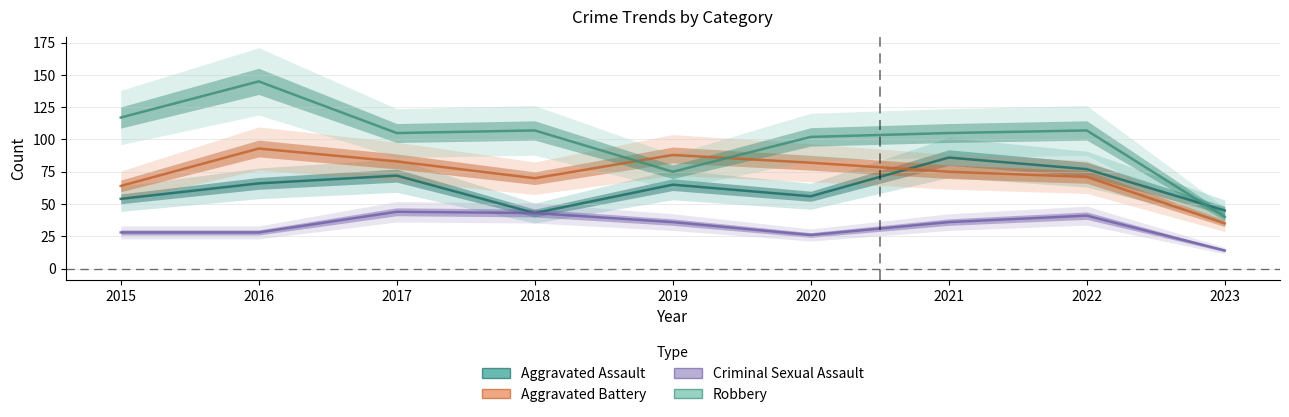

Where does the Criminal Sexual Assault series first go above 36?

2017